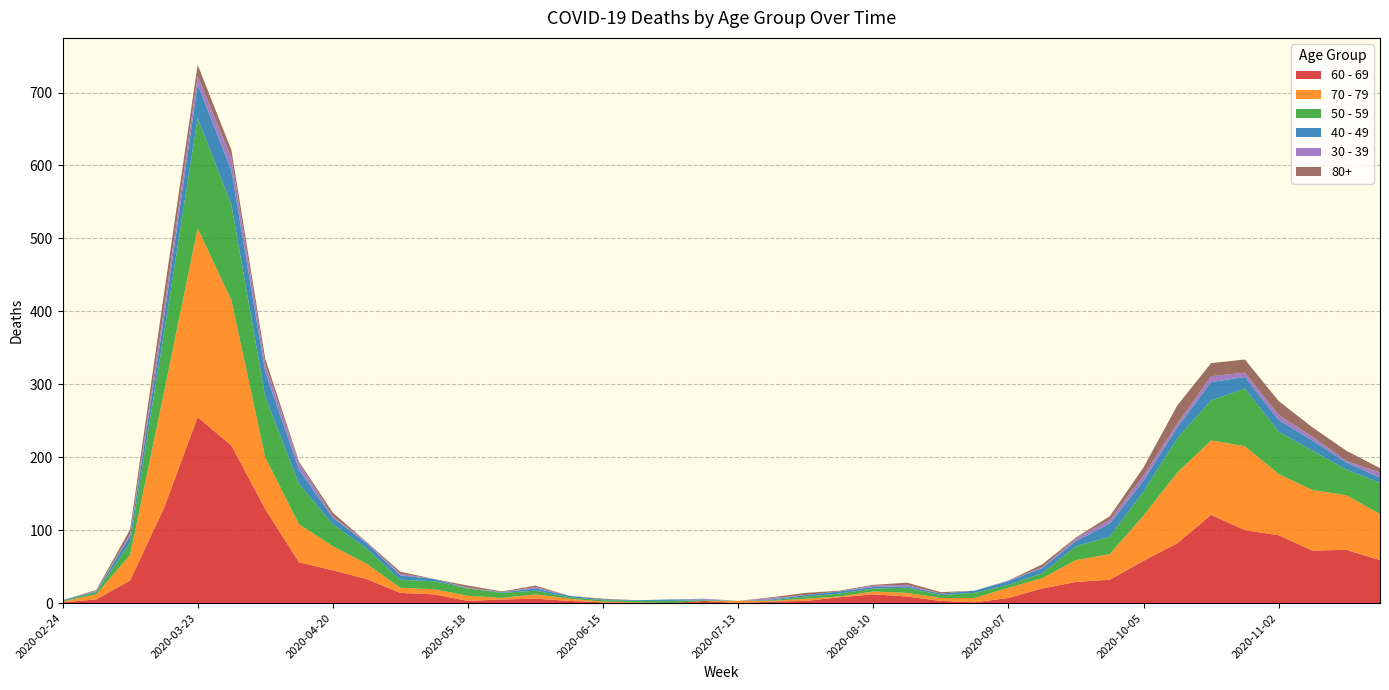

Reading left to right, list all the values displayed in this chart.

60 - 69: 2020-02-24=1	2020-03-02=5	2020-03-09=31	2020-03-16=130	2020-03-23=255	2020-03-30=216	2020-04-06=129	2020-04-13=56	2020-04-20=45	2020-04-27=33	2020-05-04=14	2020-05-11=12	2020-05-18=3	2020-05-25=5	2020-06-01=6	2020-06-08=3	2020-06-15=1	2020-06-22=0	2020-06-29=0	2020-07-06=3	2020-07-13=0	2020-07-20=2	2020-07-27=3	2020-08-03=8	2020-08-10=12	2020-08-17=9	2020-08-24=3	2020-08-31=1	2020-09-07=7	2020-09-14=20	2020-09-21=29	2020-09-28=32	2020-10-05=58	2020-10-12=82	2020-10-19=121	2020-10-26=100	2020-11-02=93	2020-11-09=72	2020-11-16=73	2020-11-23=59
70 - 79: 2020-02-24=1	2020-03-02=7	2020-03-09=35	2020-03-16=158	2020-03-23=259	2020-03-30=199	2020-04-06=71	2020-04-13=52	2020-04-20=33	2020-04-27=21	2020-05-04=7	2020-05-11=7	2020-05-18=7	2020-05-25=2	2020-06-01=6	2020-06-08=3	2020-06-15=1	2020-06-22=1	2020-06-29=0	2020-07-06=0	2020-07-13=3	2020-07-20=1	2020-07-27=3	2020-08-03=1	2020-08-10=4	2020-08-17=5	2020-08-24=4	2020-08-31=6	2020-09-07=14	2020-09-14=14	2020-09-21=30	2020-09-28=35	2020-10-05=62	2020-10-12=97	2020-10-19=102	2020-10-26=115	2020-11-02=84	2020-11-09=83	2020-11-16=75	2020-11-23=63
50 - 59: 2020-02-24=1	2020-03-02=3	2020-03-09=17	2020-03-16=81	2020-03-23=151	2020-03-30=131	2020-04-06=83	2020-04-13=55	2020-04-20=30	2020-04-27=21	2020-05-04=11	2020-05-11=11	2020-05-18=10	2020-05-25=7	2020-06-01=5	2020-06-08=2	2020-06-15=2	2020-06-22=2	2020-06-29=3	2020-07-06=1	2020-07-13=0	2020-07-20=1	2020-07-27=3	2020-08-03=4	2020-08-10=4	2020-08-17=7	2020-08-24=4	2020-08-31=7	2020-09-07=4	2020-09-14=7	2020-09-21=19	2020-09-28=24	2020-10-05=33	2020-10-12=47	2020-10-19=55	2020-10-26=79	2020-11-02=58	2020-11-09=54	2020-11-16=35	2020-11-23=43
40 - 49: 2020-02-24=1	2020-03-02=1	2020-03-09=9	2020-03-16=21	2020-03-23=46	2020-03-30=47	2020-04-06=34	2020-04-13=20	2020-04-20=9	2020-04-27=7	2020-05-04=6	2020-05-11=3	2020-05-18=0	2020-05-25=1	2020-06-01=3	2020-06-08=2	2020-06-15=1	2020-06-22=1	2020-06-29=2	2020-07-06=1	2020-07-13=0	2020-07-20=1	2020-07-27=2	2020-08-03=3	2020-08-10=2	2020-08-17=2	2020-08-24=2	2020-08-31=3	2020-09-07=5	2020-09-14=7	2020-09-21=7	2020-09-28=18	2020-10-05=15	2020-10-12=15	2020-10-19=25	2020-10-26=16	2020-11-02=16	2020-11-09=14	2020-11-16=10	2020-11-23=7
30 - 39: 2020-02-24=0	2020-03-02=1	2020-03-09=3	2020-03-16=12	2020-03-23=12	2020-03-30=17	2020-04-06=10	2020-04-13=9	2020-04-20=2	2020-04-27=2	2020-05-04=2	2020-05-11=0	2020-05-18=1	2020-05-25=0	2020-06-01=2	2020-06-08=0	2020-06-15=0	2020-06-22=0	2020-06-29=0	2020-07-06=1	2020-07-13=0	2020-07-20=2	2020-07-27=0	2020-08-03=0	2020-08-10=2	2020-08-17=2	2020-08-24=0	2020-08-31=0	2020-09-07=1	2020-09-14=1	2020-09-21=4	2020-09-28=5	2020-10-05=7	2020-10-12=5	2020-10-19=8	2020-10-26=6	2020-11-02=7	2020-11-09=5	2020-11-16=2	2020-11-23=7
80+: 2020-02-24=0	2020-03-02=1	2020-03-09=6	2020-03-16=21	2020-03-23=15	2020-03-30=11	2020-04-06=8	2020-04-13=2	2020-04-20=5	2020-04-27=0	2020-05-04=3	2020-05-11=0	2020-05-18=3	2020-05-25=1	2020-06-01=2	2020-06-08=0	2020-06-15=1	2020-06-22=0	2020-06-29=0	2020-07-06=0	2020-07-13=0	2020-07-20=1	2020-07-27=3	2020-08-03=1	2020-08-10=1	2020-08-17=3	2020-08-24=2	2020-08-31=0	2020-09-07=0	2020-09-14=4	2020-09-21=1	2020-09-28=5	2020-10-05=11	2020-10-12=25	2020-10-19=18	2020-10-26=18	2020-11-02=19	2020-11-09=13	2020-11-16=14	2020-11-23=6